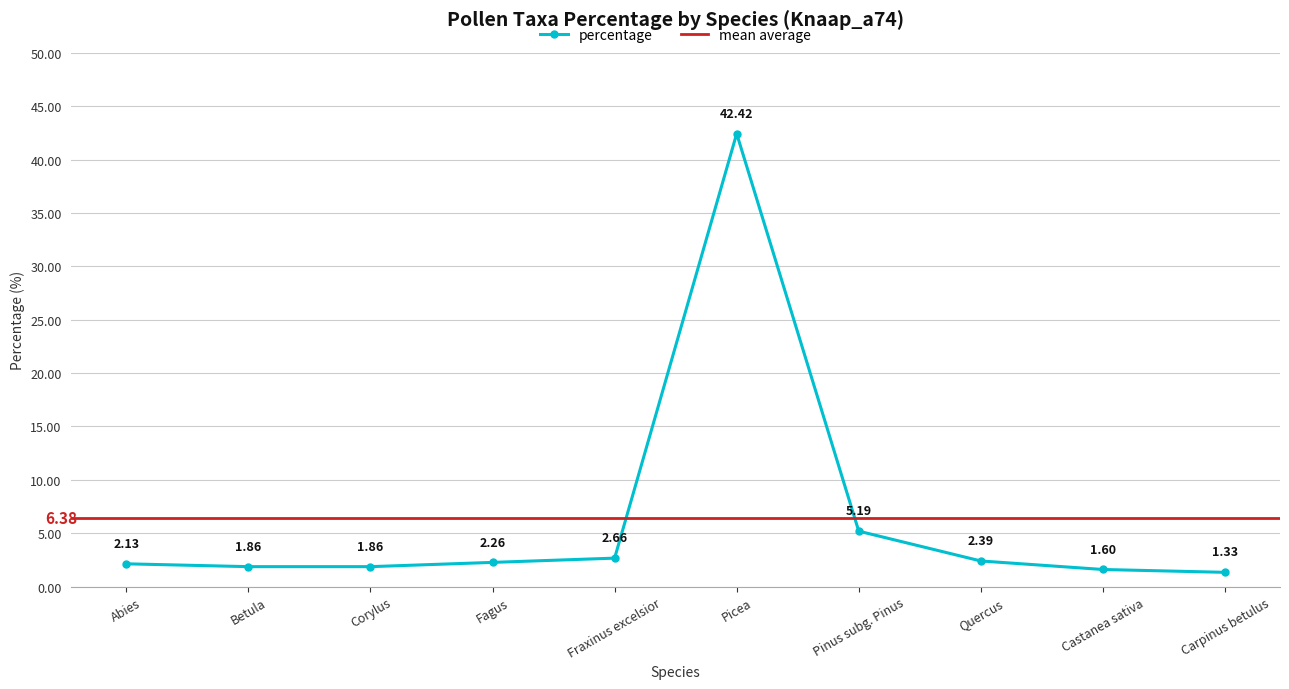

Reading left to right, transcribe all the data shown in this chart.

2.1	1.9	1.9	2.3	2.7	42.4	5.2	2.4	1.6	1.3